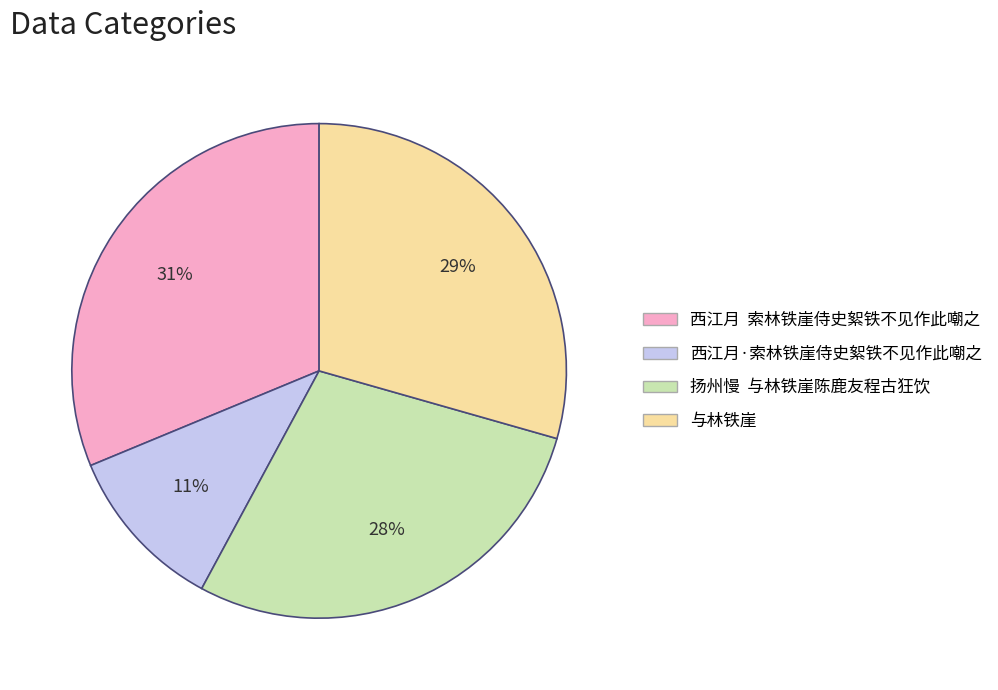

Approximately how many times larger is the value at 扬州慢 与林铁崖陈鹿友程古狂饮 compared to 与林铁崖?

1.0